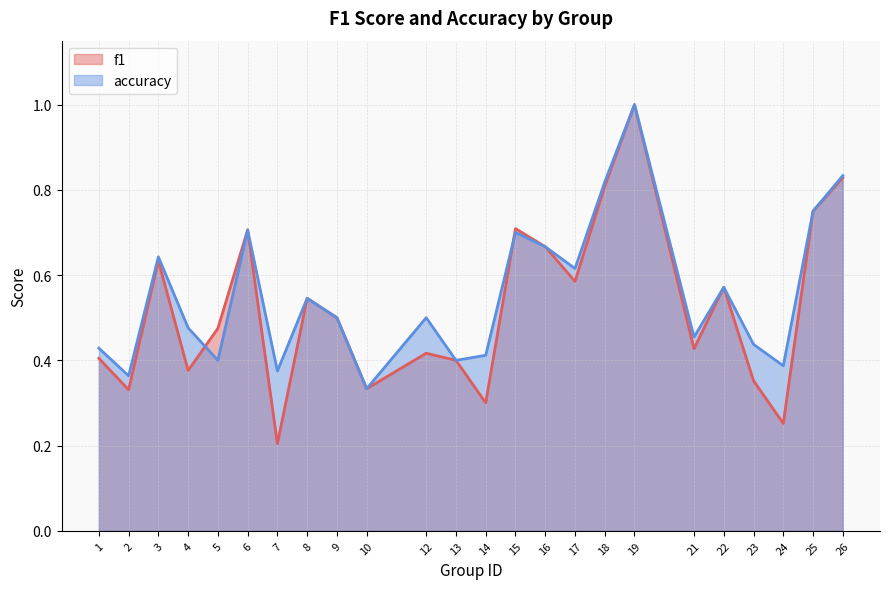

Reading left to right, extract all data points from this chart.

f1: 1=0.4	2=0.3	3=0.6	4=0.4	5=0.5	6=0.7	7=0.2	8=0.5	9=0.5	10=0.3	12=0.4	13=0.4	14=0.3	15=0.7	16=0.7	17=0.6	18=0.8	19=1.0	21=0.4	22=0.6	23=0.4	24=0.3	25=0.8	26=0.8
accuracy: 1=0.4	2=0.4	3=0.6	4=0.5	5=0.4	6=0.7	7=0.4	8=0.5	9=0.5	10=0.3	12=0.5	13=0.4	14=0.4	15=0.7	16=0.7	17=0.6	18=0.8	19=1.0	21=0.5	22=0.6	23=0.4	24=0.4	25=0.8	26=0.8